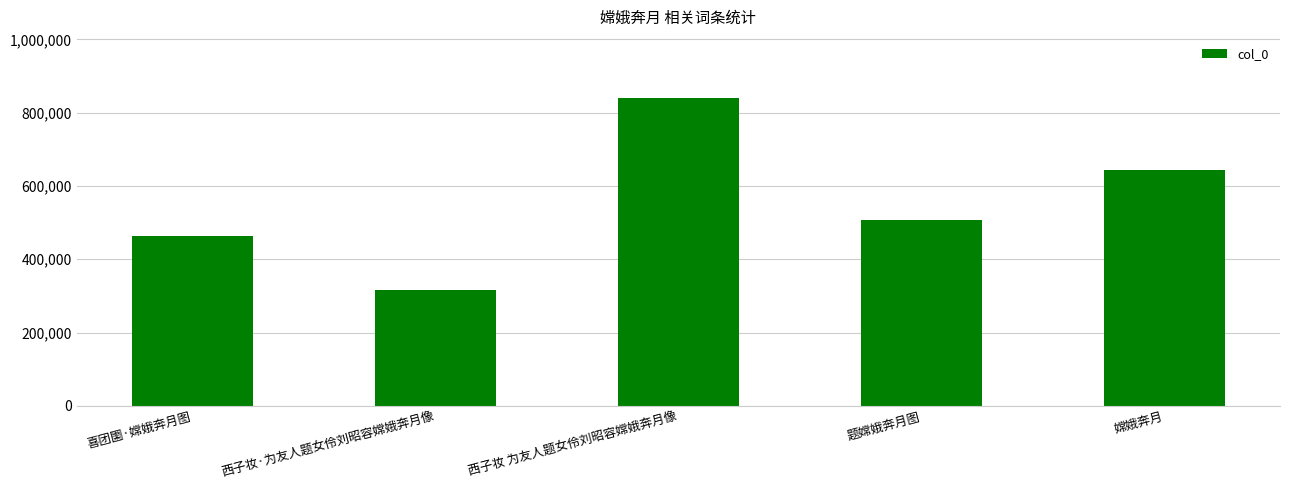

Are the bars grouped side by side (vs. stacked)?

No